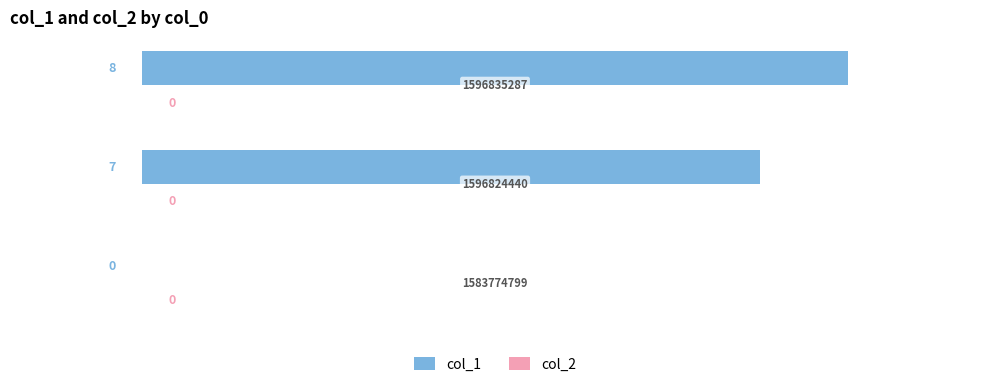

How many values are between 0 and 8?

3